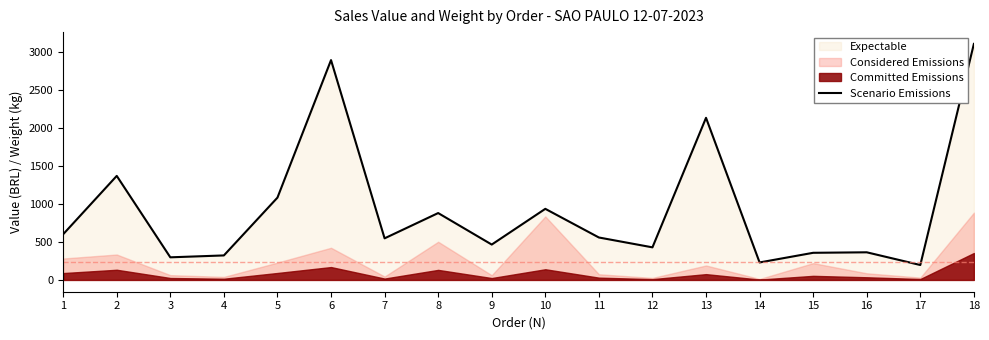

Reading right to left, transcribe all the data shown in this chart.

18=3106.0	17=196.3	16=363.5	15=356.9	14=229.9	13=2133.4	12=428.7	11=558.4	10=935.6	9=465.3	8=880.0	7=547.3	6=2893.0	5=1083.1	4=322.4	3=297.4	2=1369.1	1=601.0